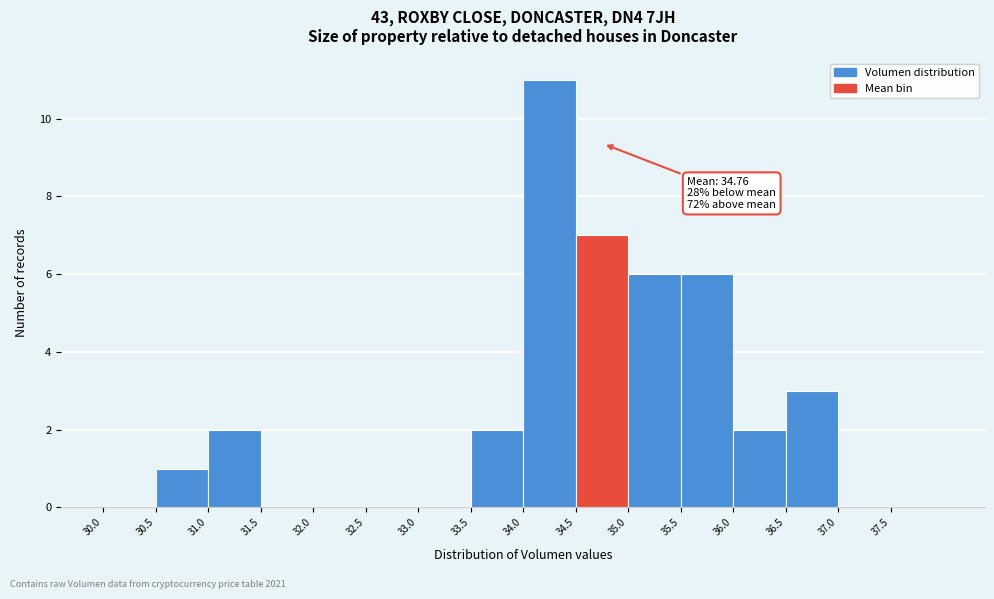

Which range on the x-axis has the tallest bar?

34.0 to 34.5